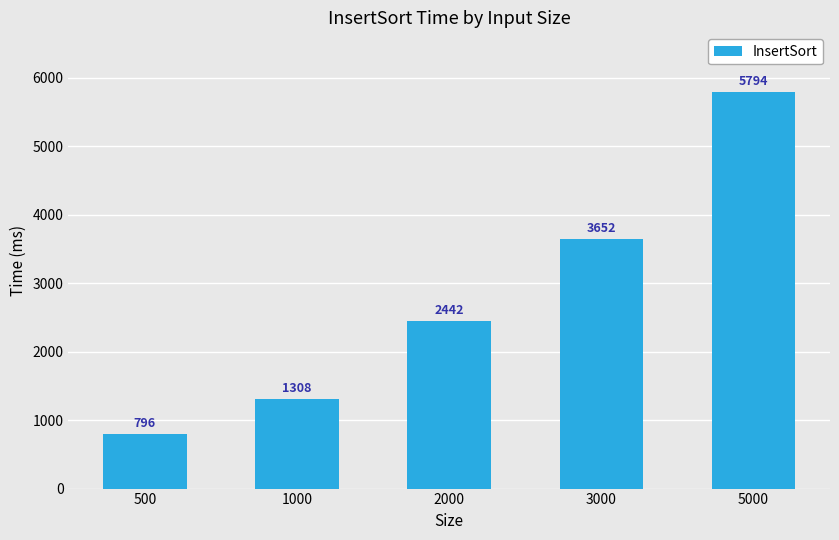

Which has a higher value, 3000 or 2000?

3000